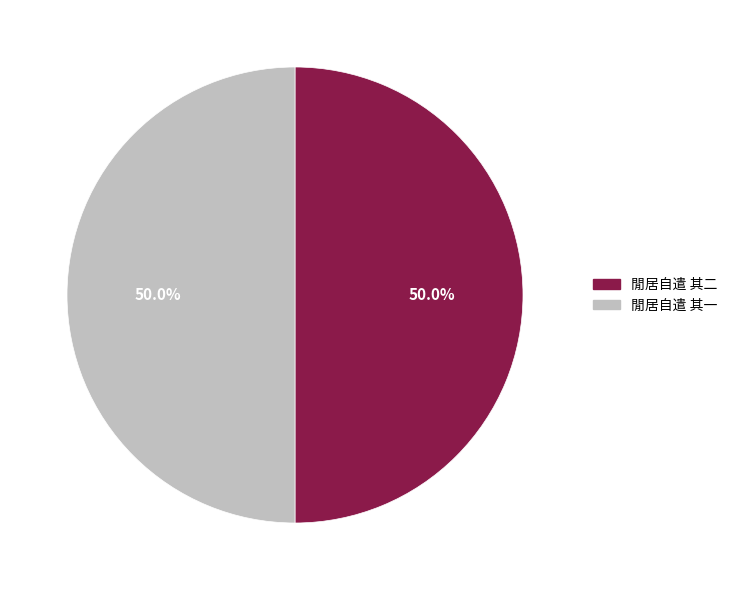

How many segments does this pie chart have?

2